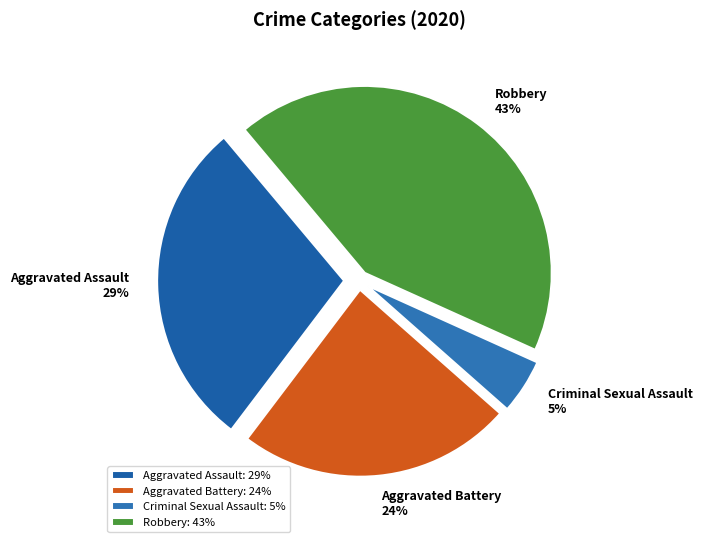

Is there any slice that represents more than half of the pie?

No